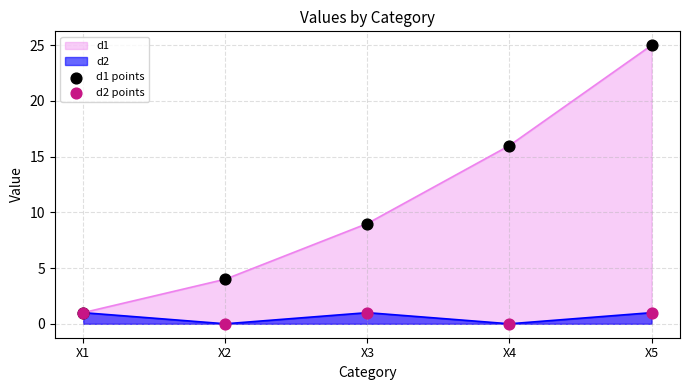

At which category is the sum across all series the highest?

X5